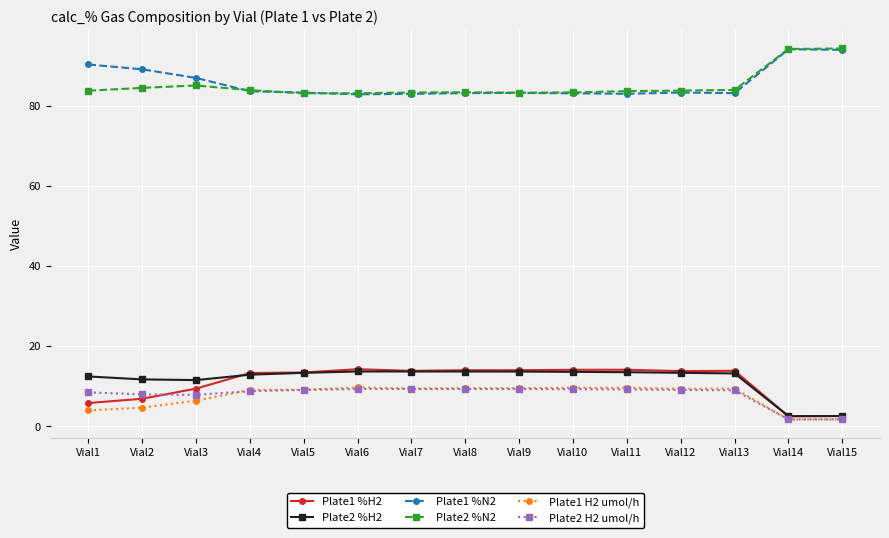

What is the difference between the Plate2 %N2 values at Vial15 and Vial4?

10.4